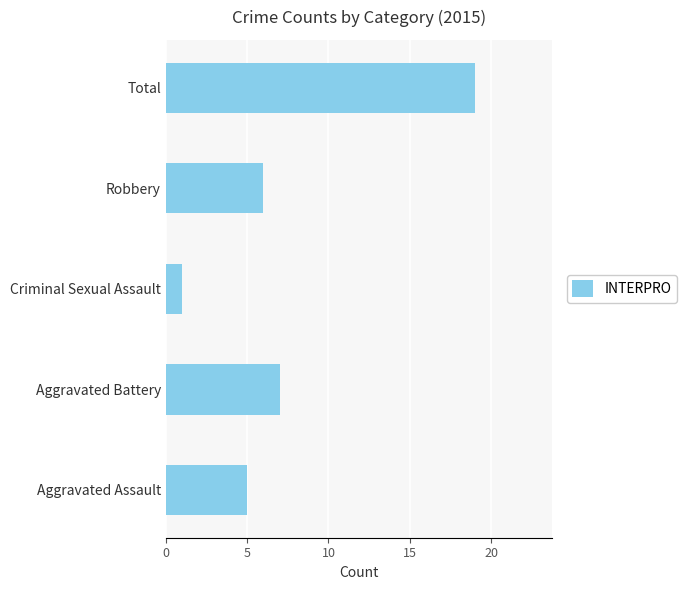

Reading top to bottom, extract all data points from this chart.

Total=19	Robbery=6	Criminal Sexual Assault=1	Aggravated Battery=7	Aggravated Assault=5